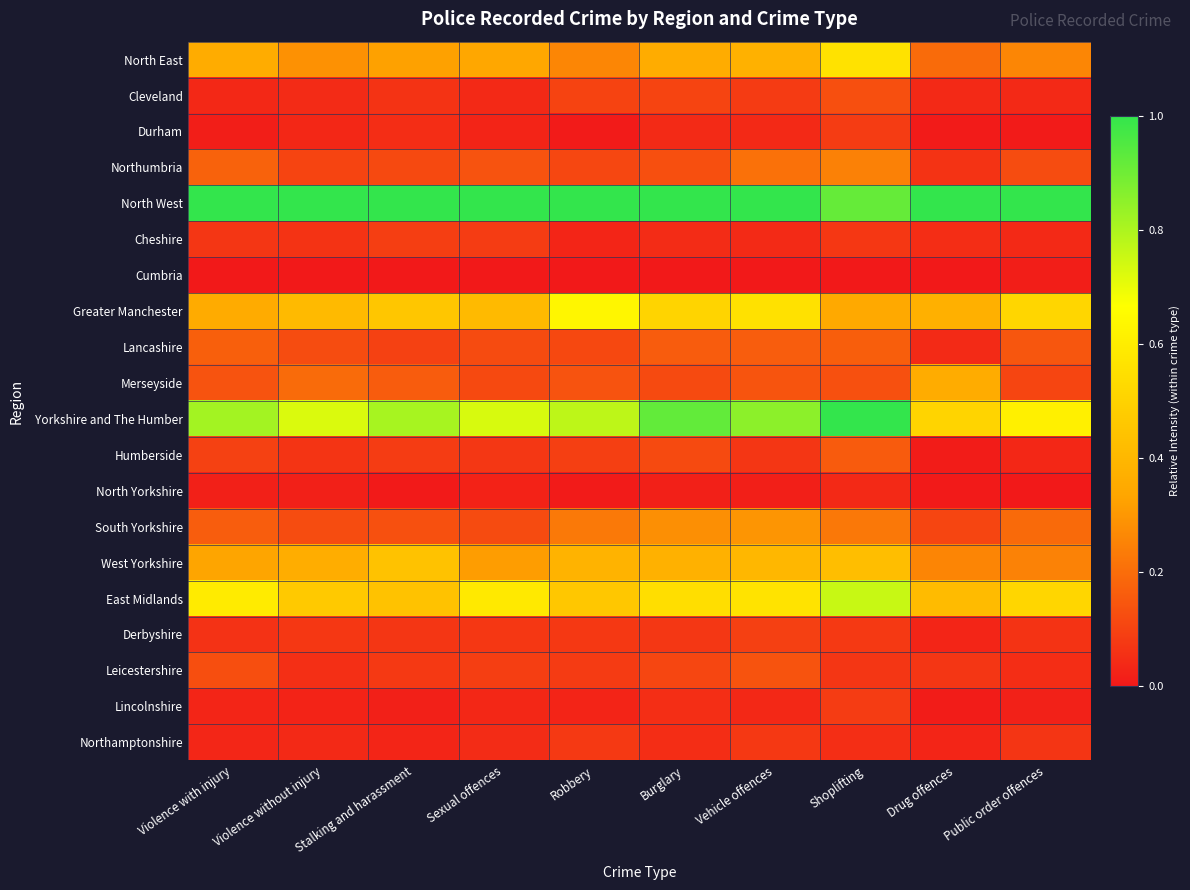

At Robbery, list the series in order from smallest to largest.

Cumbria, Durham, North Yorkshire, Lincolnshire, Cheshire, Derbyshire, Northamptonshire, Leicestershire, Humberside, Cleveland, Northumbria, Lancashire, Merseyside, South Yorkshire, North East, West Yorkshire, East Midlands, Greater Manchester, Yorkshire and The Humber, North West